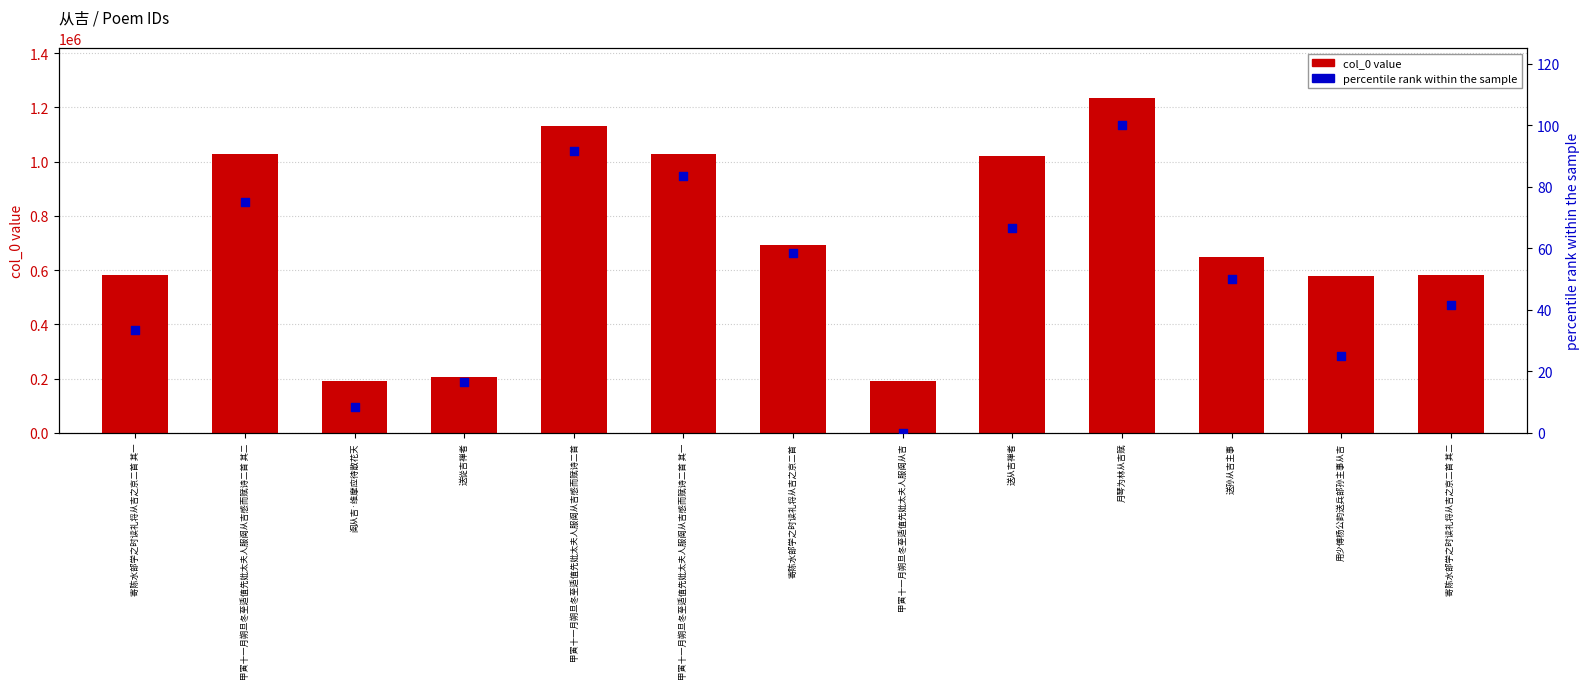

Which series reaches the maximum Y coordinate?

col_0 value